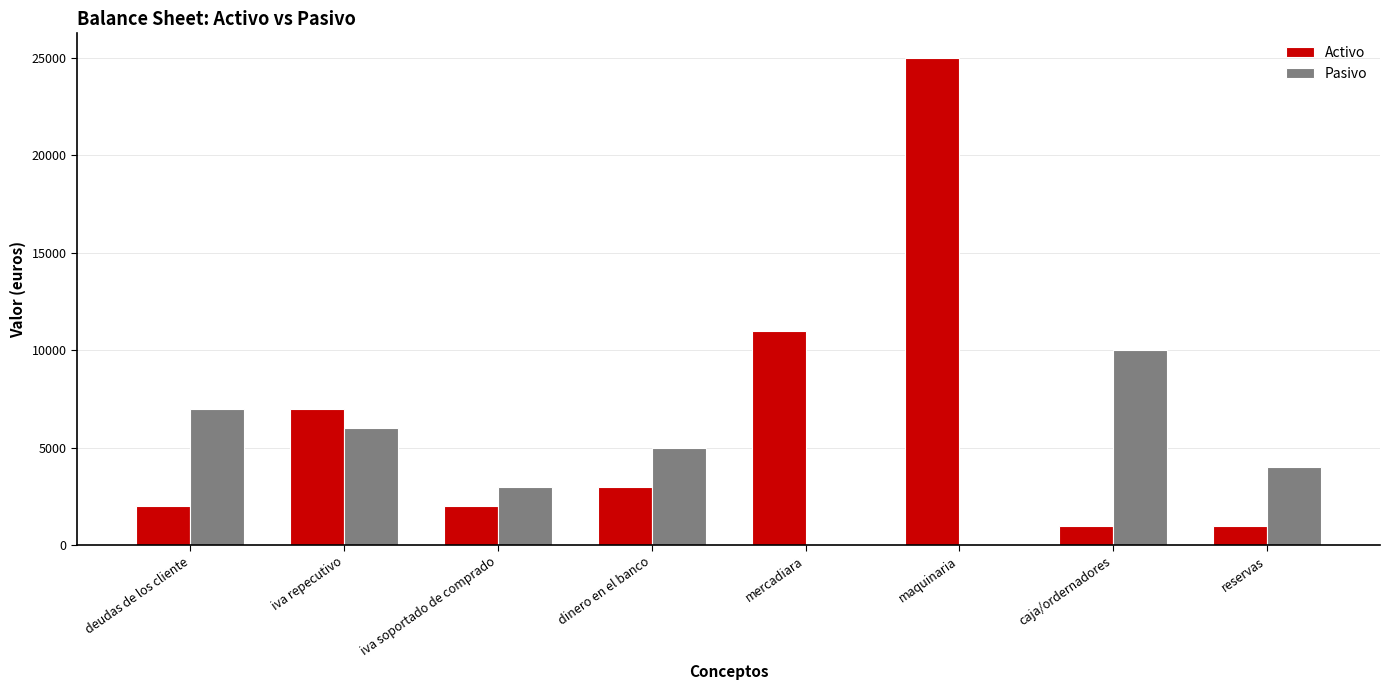

What is the sum of all Pasivo values?

35000